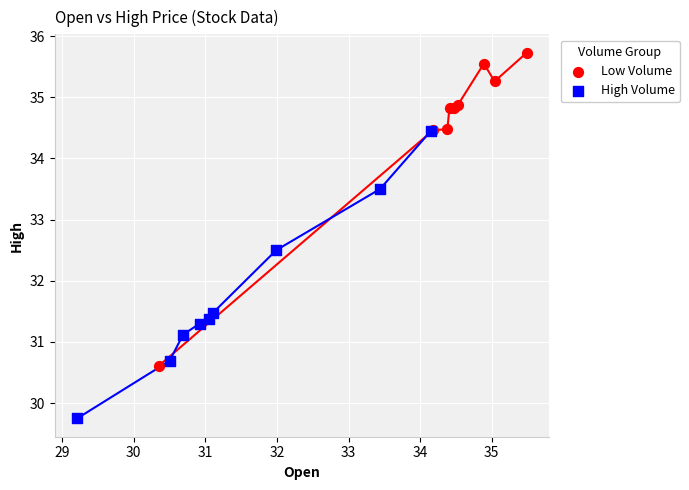

Which series has the widest spread of Y values?

Low Volume